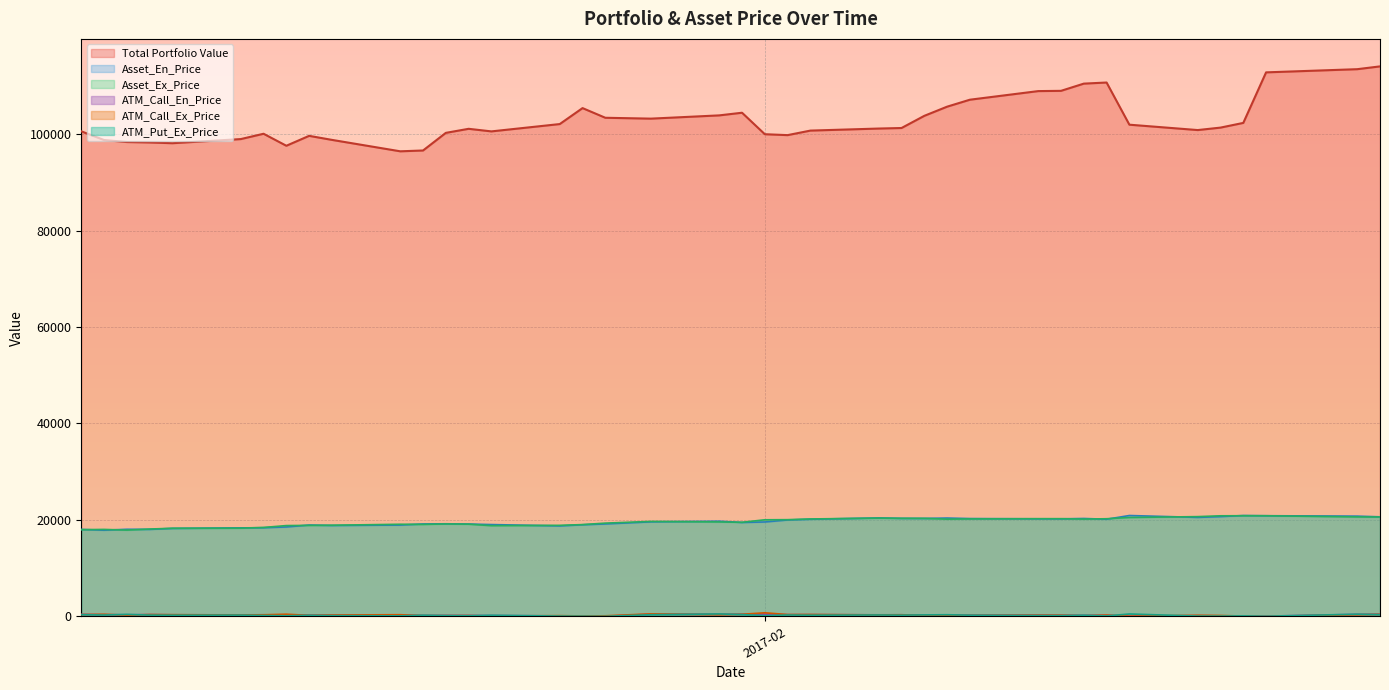

At which category is the sum across all series the highest?

2017-02-28